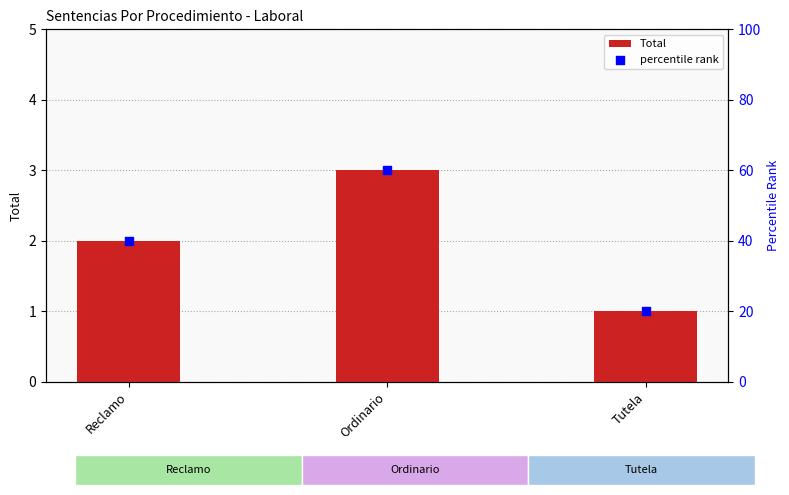

What is the total value across all series at Reclamo?

42